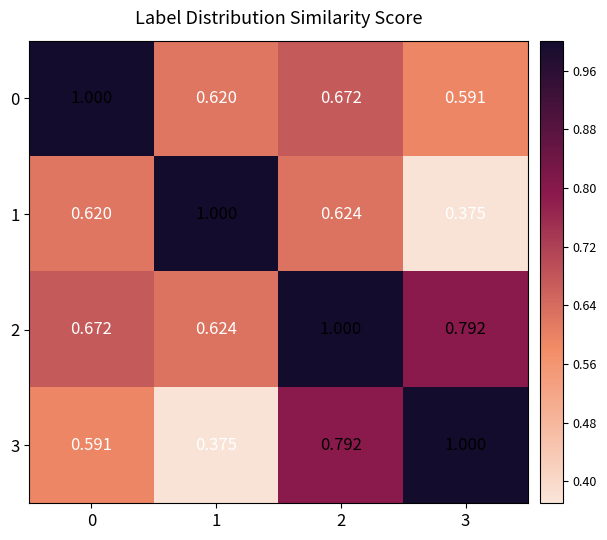

Is the value of 2 at 3 greater than the value of 0 at 2?

Yes